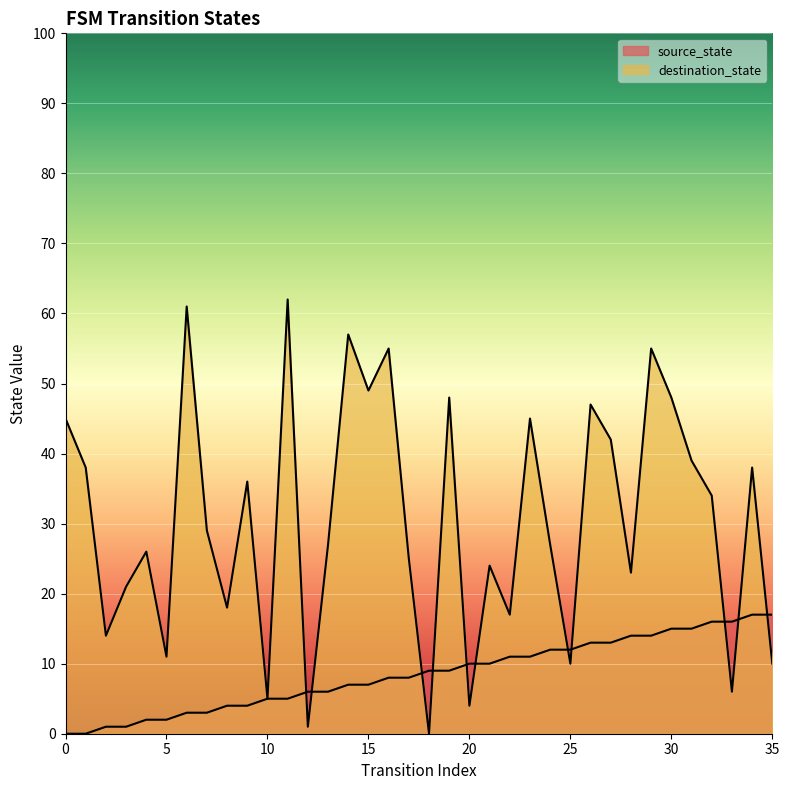

List the series in order of their overall mean, highest first.

destination_state, source_state